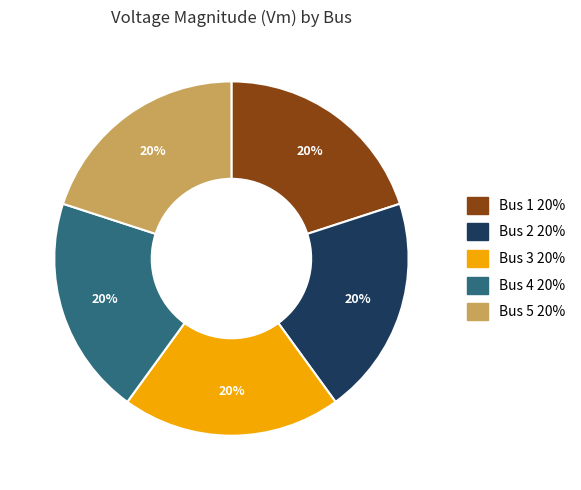

To the nearest percent, what is the combined percentage of Bus 3 and Bus 2?

40%